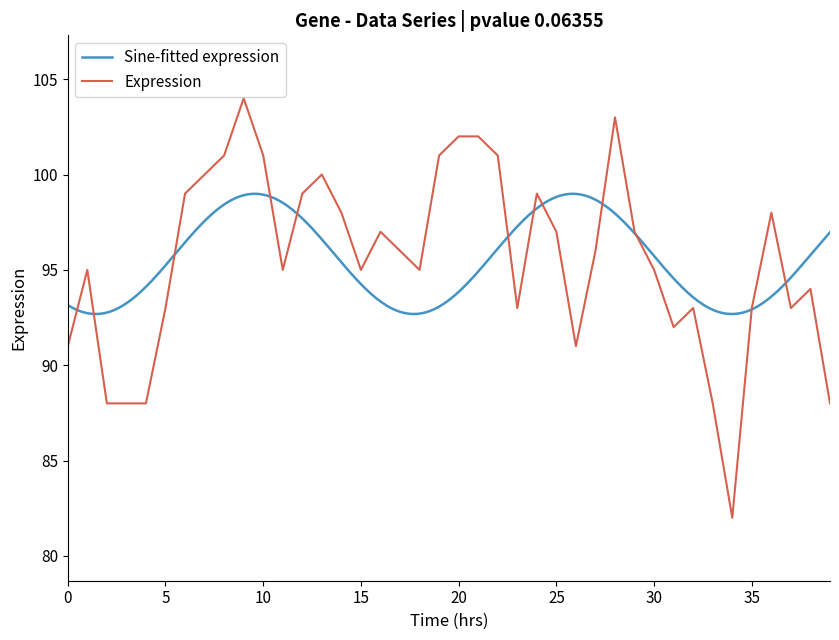

Is it true that Expression equals 95 at 30?

True